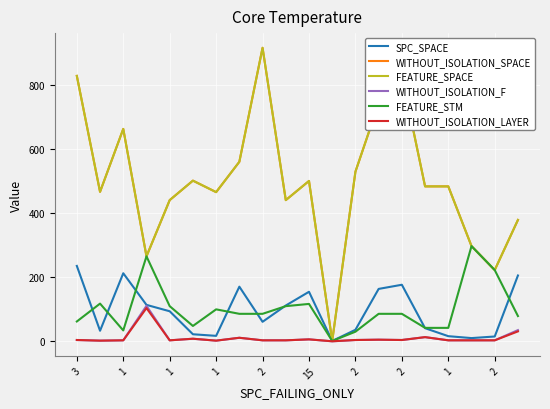

Does the chart display data point markers on the line(s)?

No